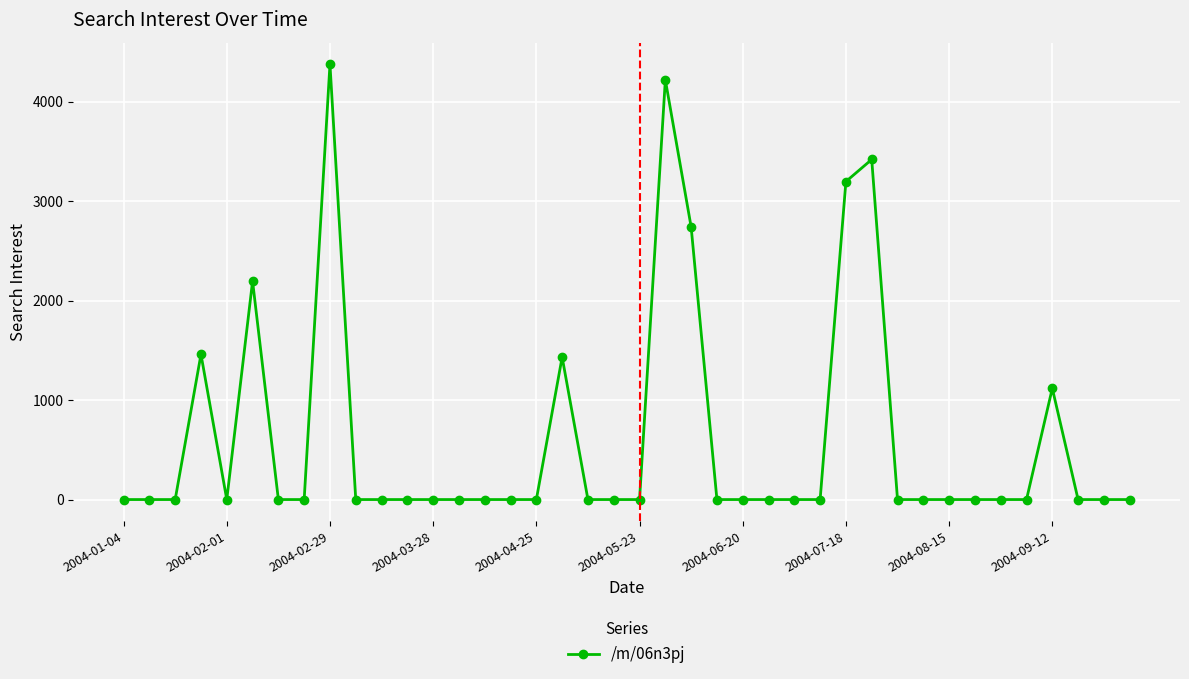

Count the number of categories in the chart.

40